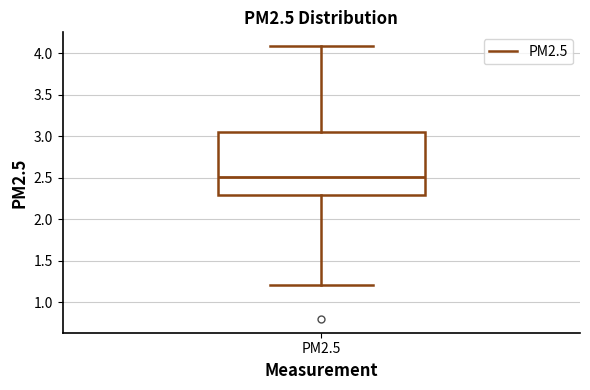

Read this box plot against the y-axis: the position of the median line, the range covered by the box, and the ends of both whiskers. The values are not printed on the chart, so give them approximately, as read against the axis.

median 2.50, box 2.30 to 3.05, whiskers 1.20 to 4.10